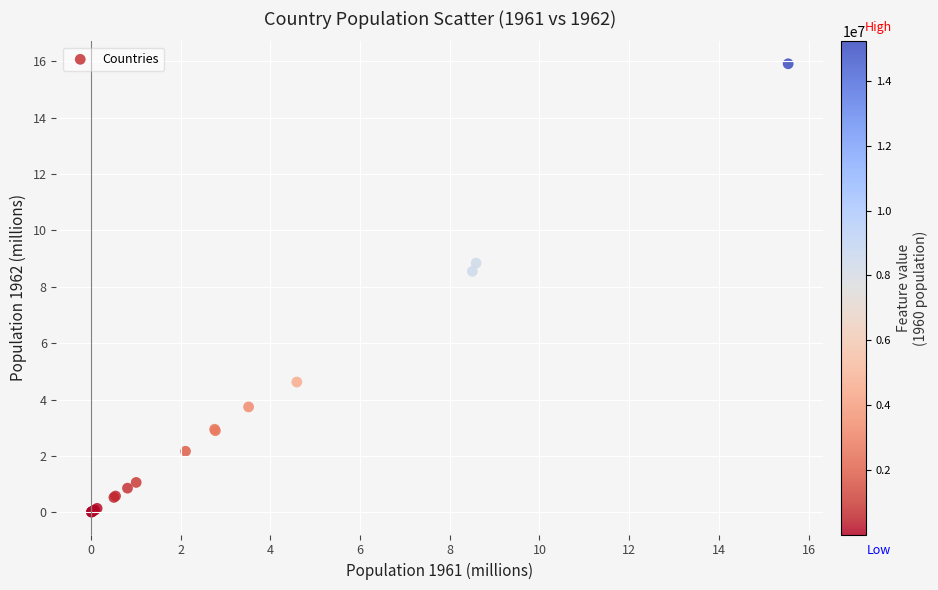

What Y value in the scatter plot is closest to 7?

8.6